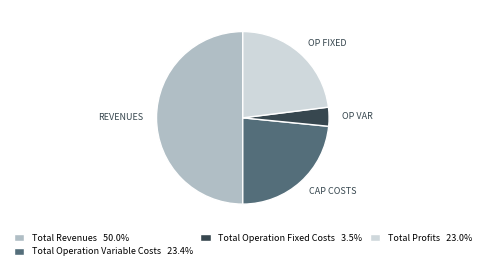

Is the sum of Total Profits 23.0% and Total Revenues 50.0% greater than half?

Yes